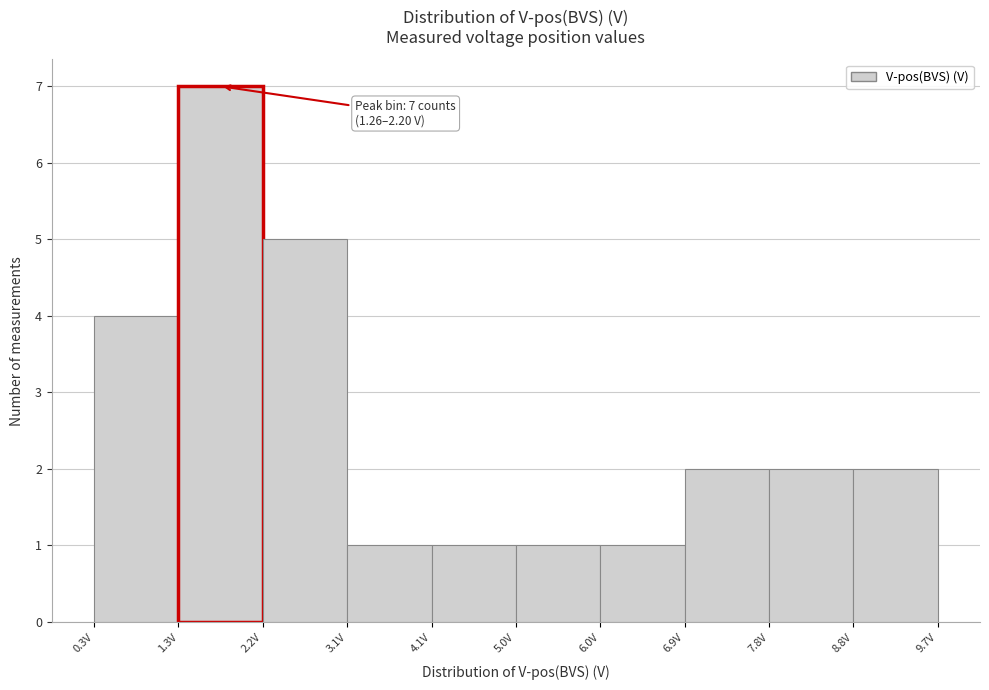

Which range on the x-axis has the tallest bar?

1.3 to 2.2